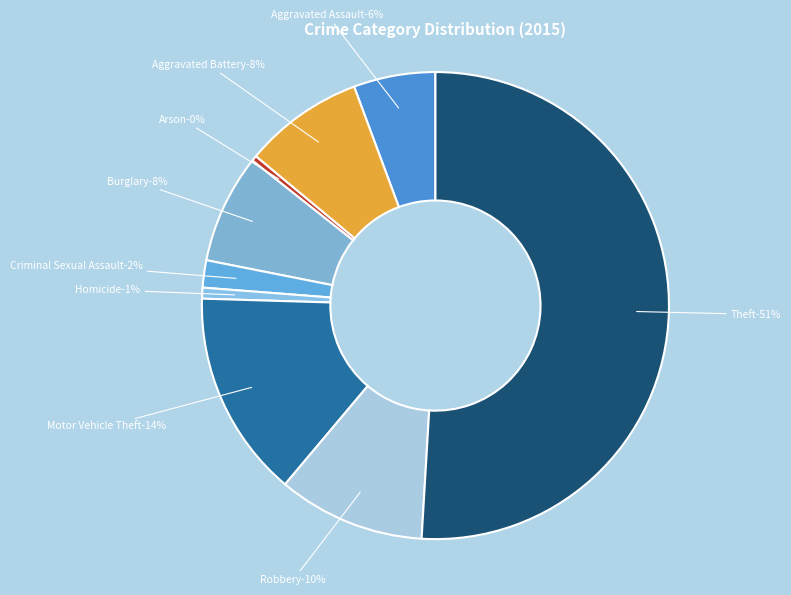

True or false: Criminal Sexual Assault accounts for 2% of the total.

True